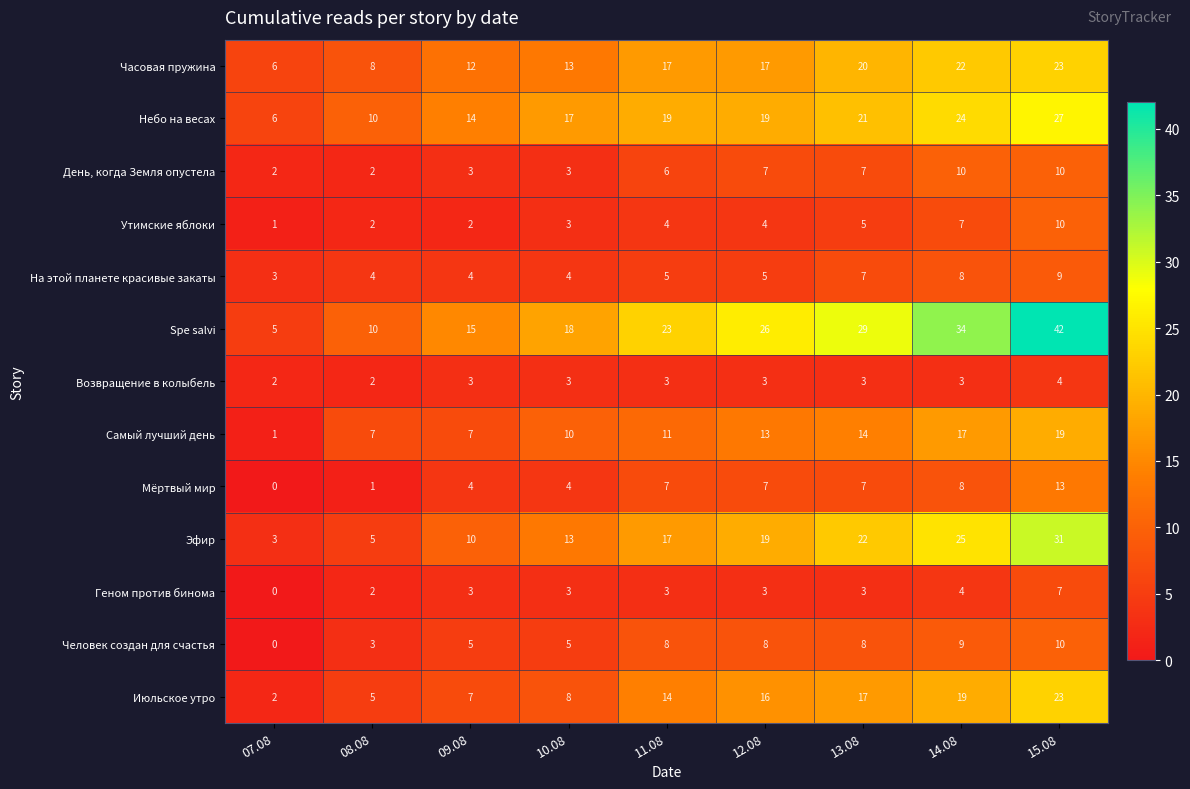

At which category does the chart reach its peak across all series?

15.08